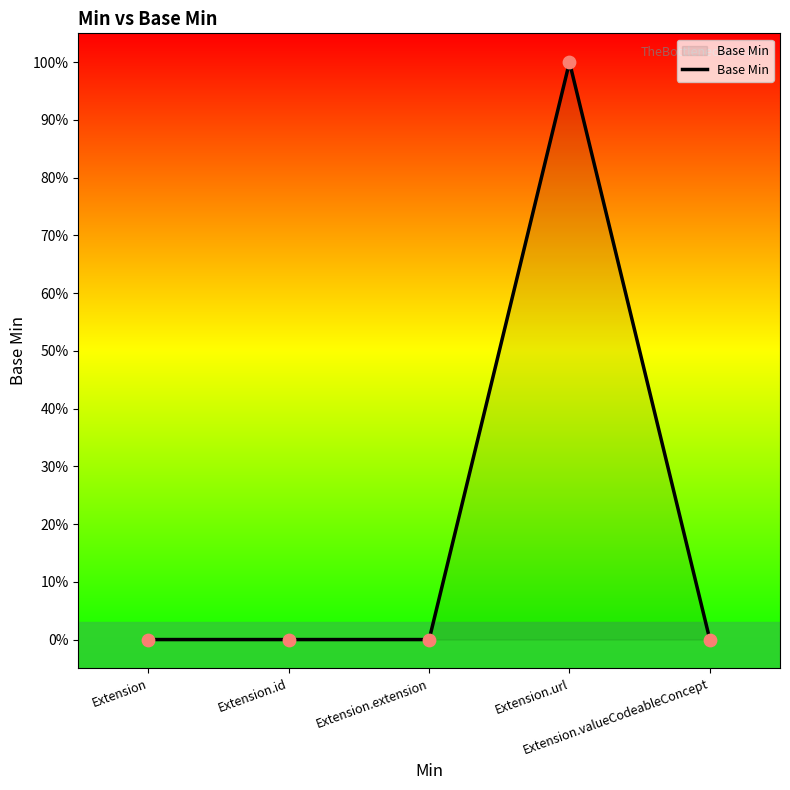

Which has a higher value, Extension.valueCodeableConcept or Extension.extension?

Extension.valueCodeableConcept